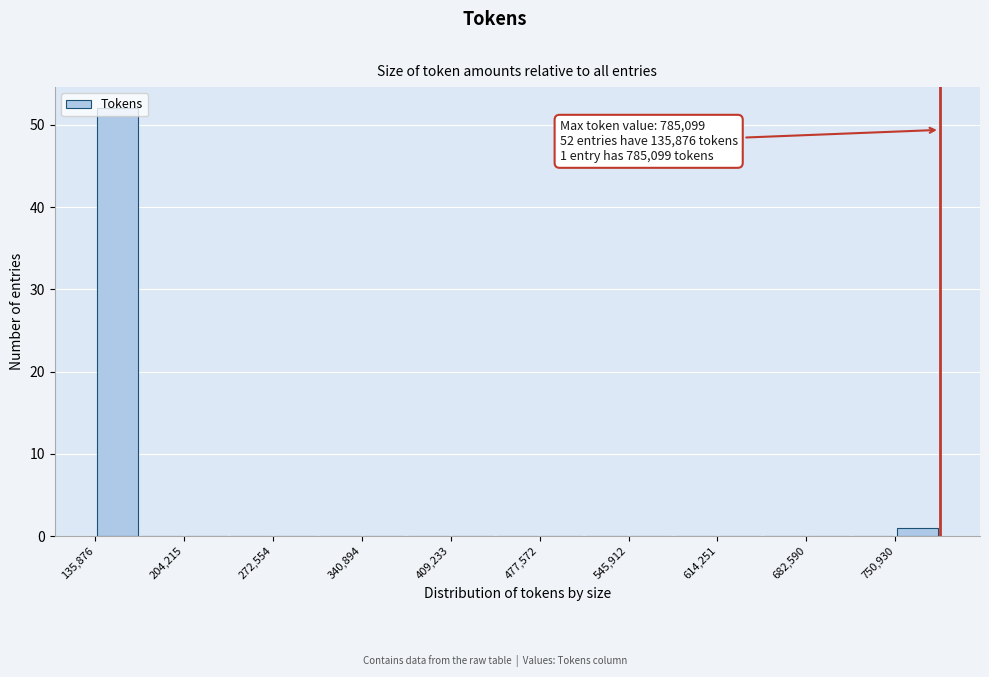

Around what value on the x-axis is the tallest bar? Give the approximate position of its centre, as read against the axis.

150000